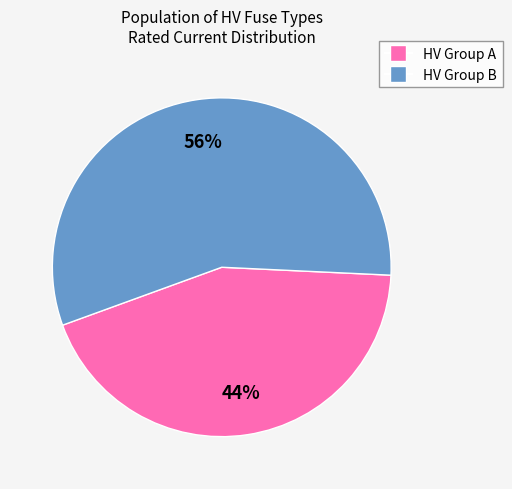

Is there a majority slice in this chart?

Yes